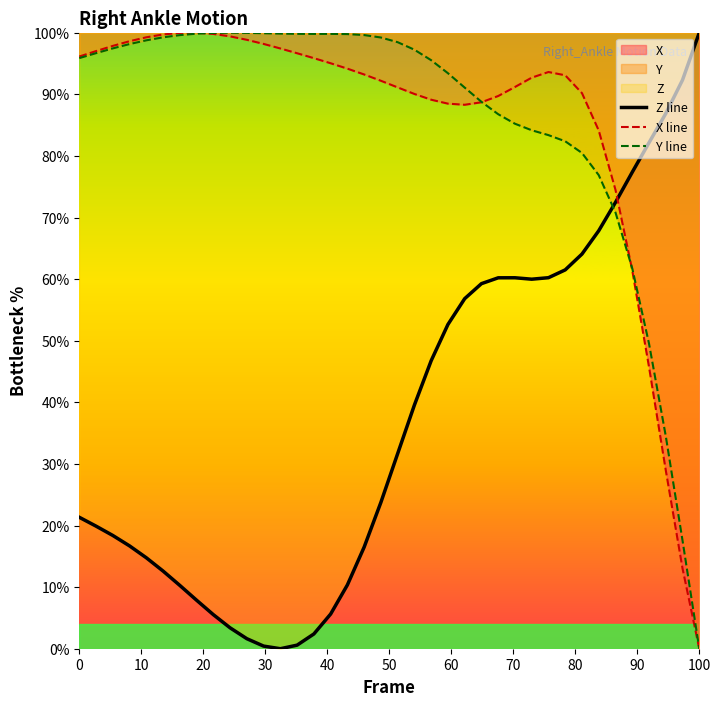

True or false: Z line and Y line intersect in this chart.

True